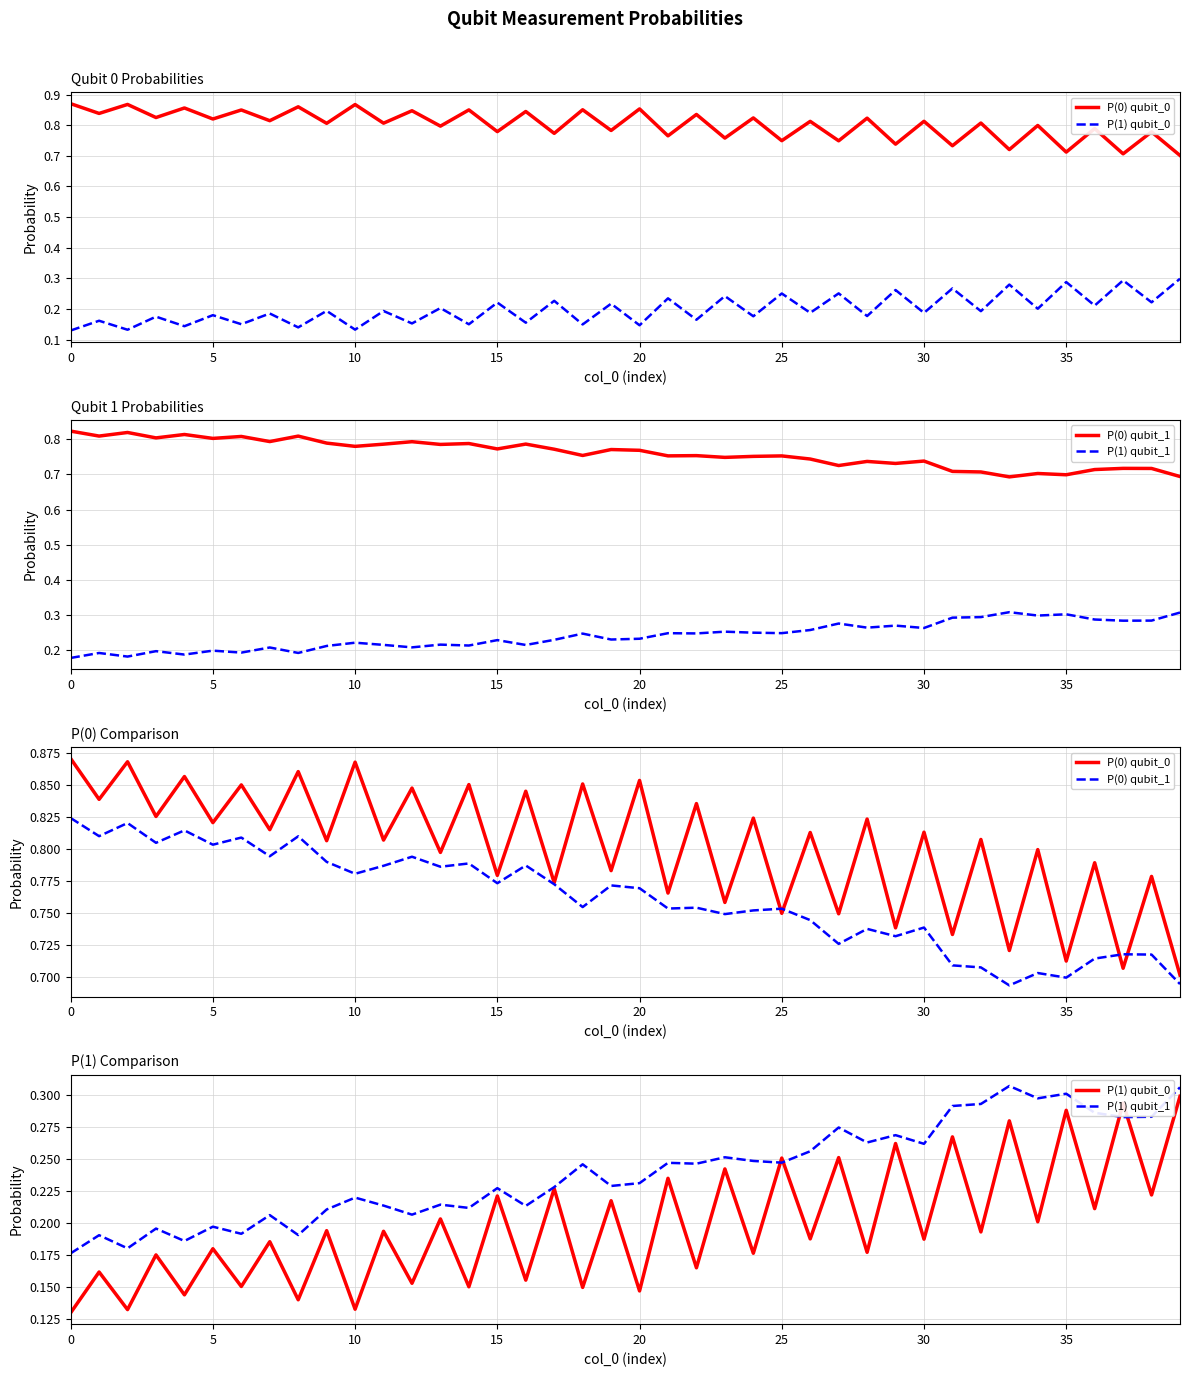

What is the minimum value shown in the chart?

0.1